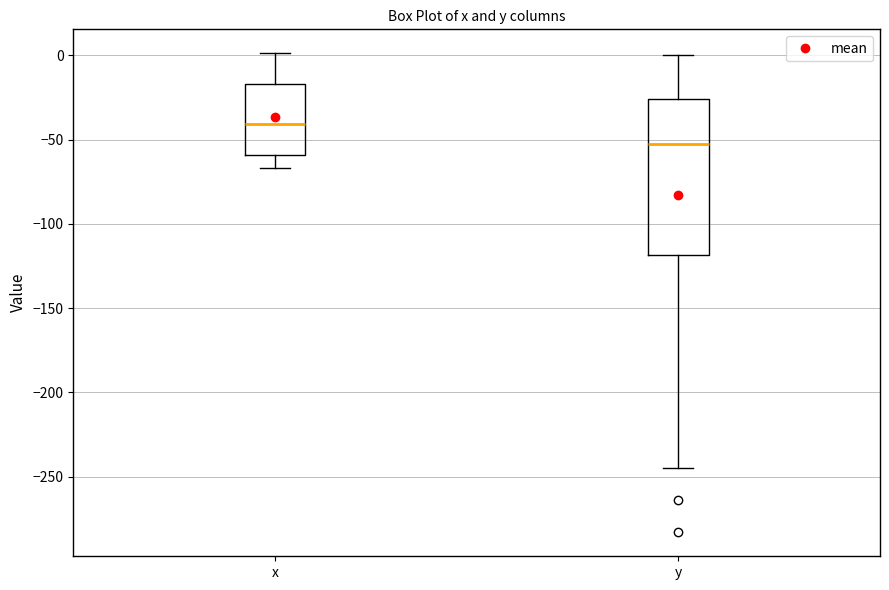

Where does the median line of the box for x sit on the y-axis? The values are not printed on the chart, so give them approximately, as read against the axis.

-40